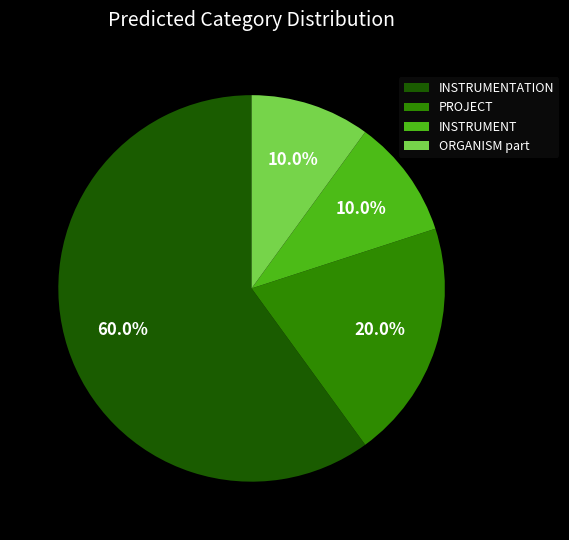

How many segments does this pie chart have?

4